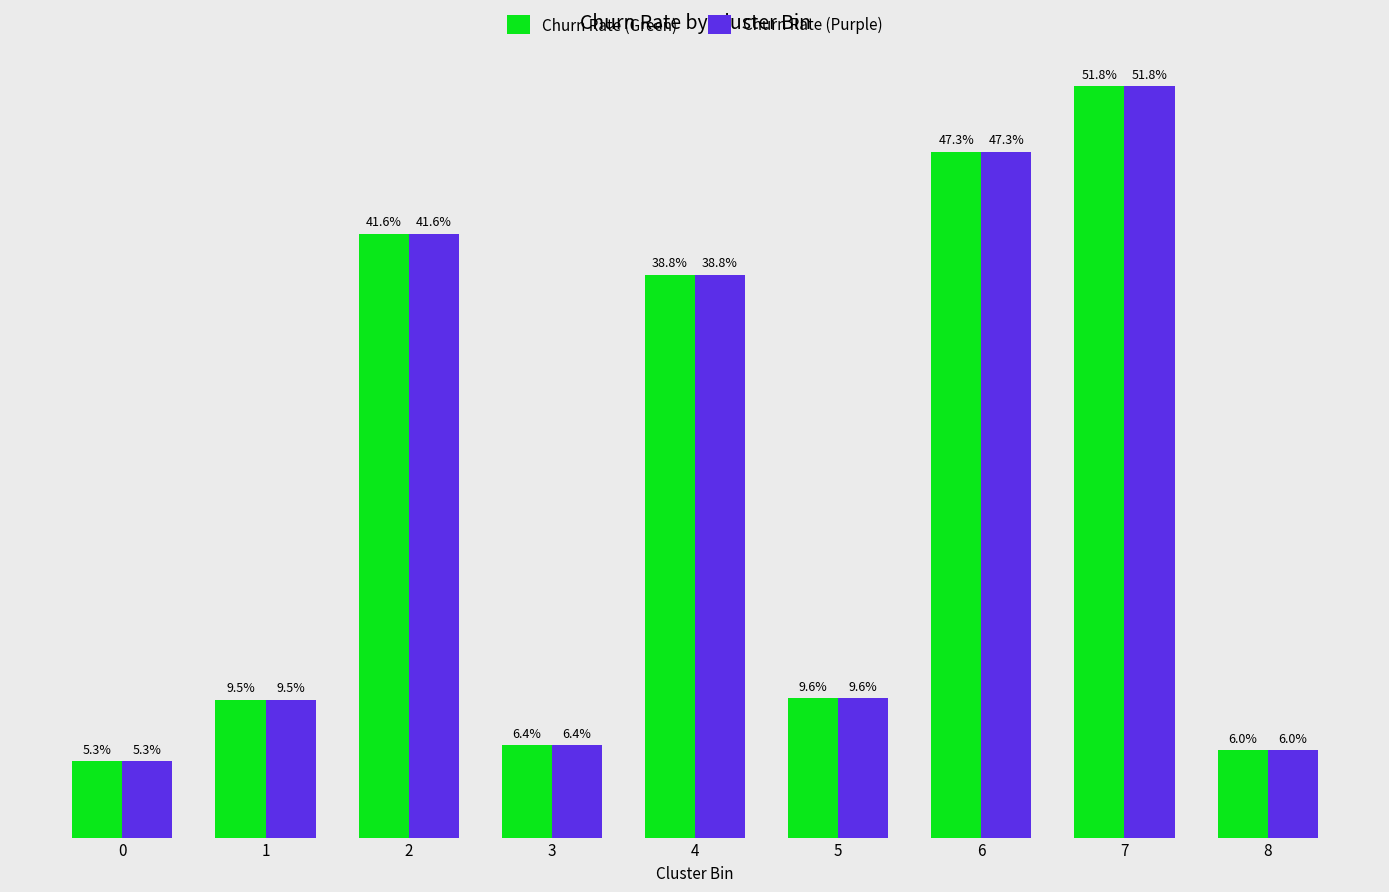

What is the average value of the Churn Rate (Purple) series?

0.2